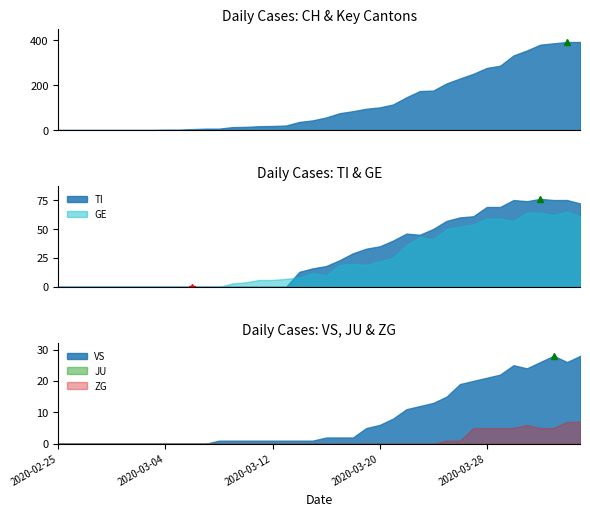

What is the label of the 38th point from the left?

2020-04-02